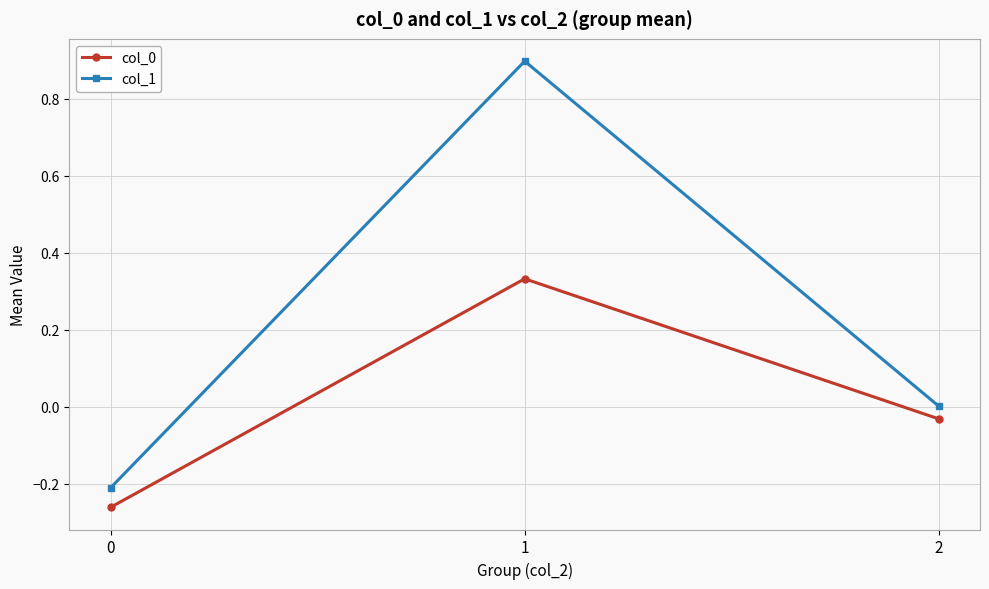

Is the value of col_0 at 2 greater than the value of col_1 at 2?

No